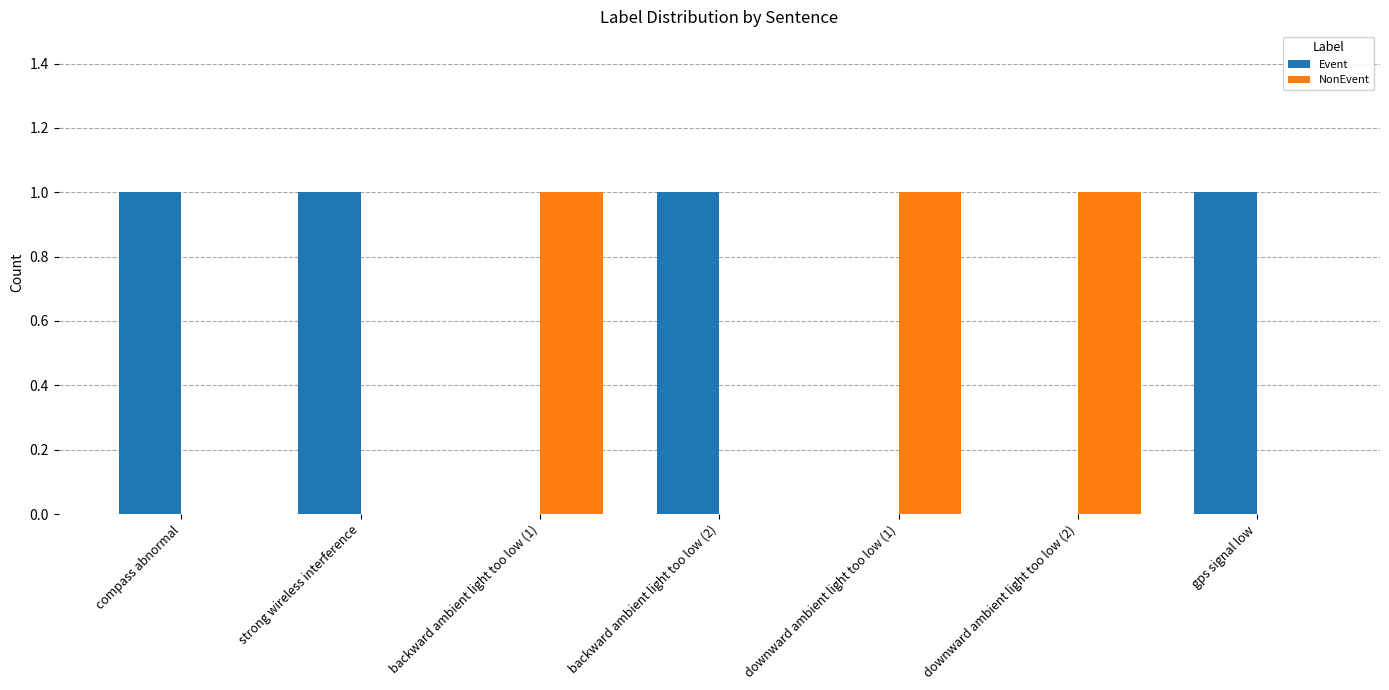

What are all the series names shown in the legend?

Event, NonEvent